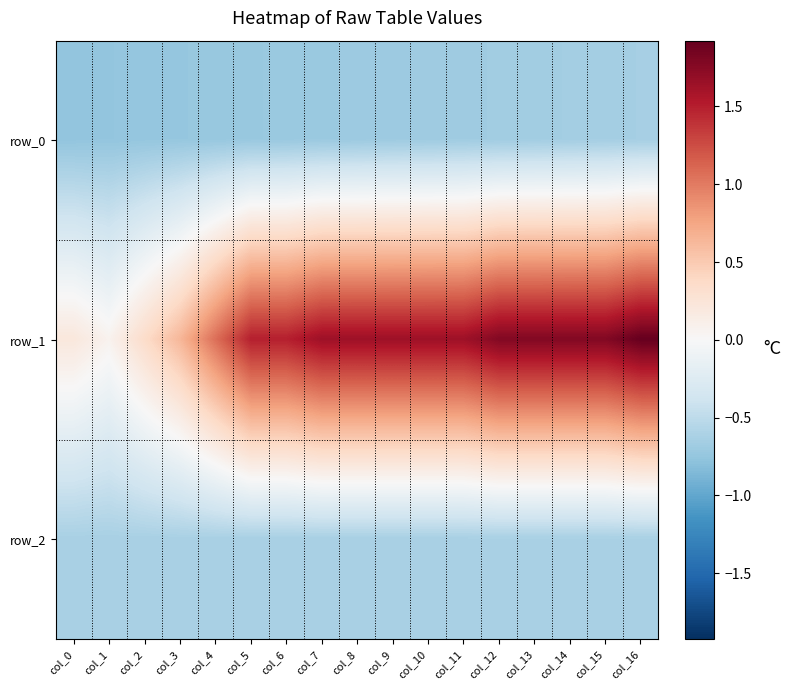

Which series has the largest range (max minus min)?

row_1